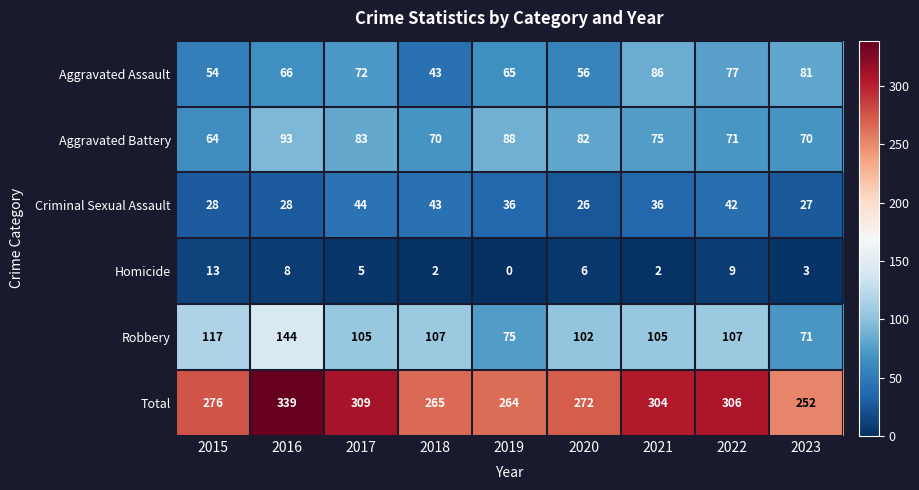

Count the number of categories in the chart.

9